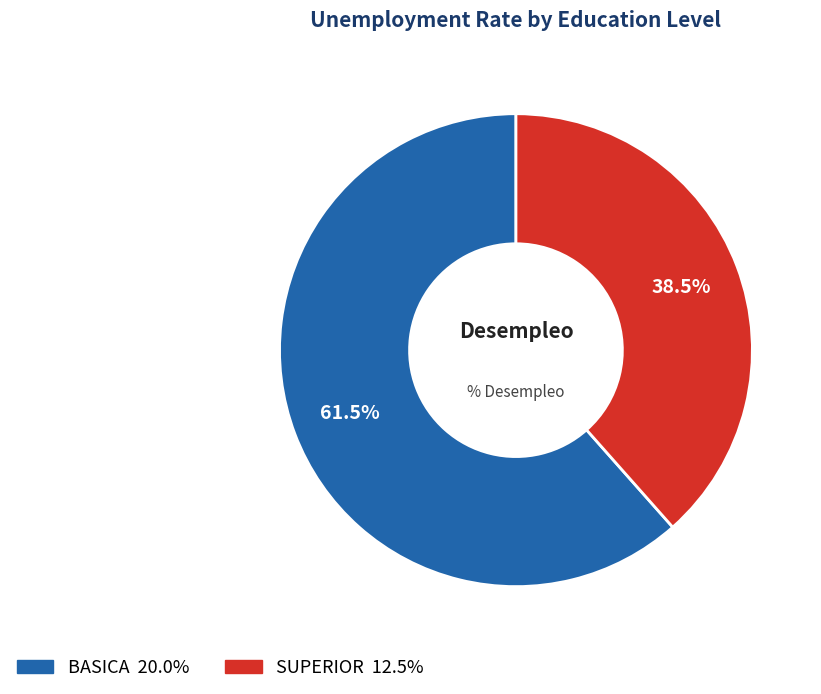

What percentage is NOT represented by BASICA?

38.5%